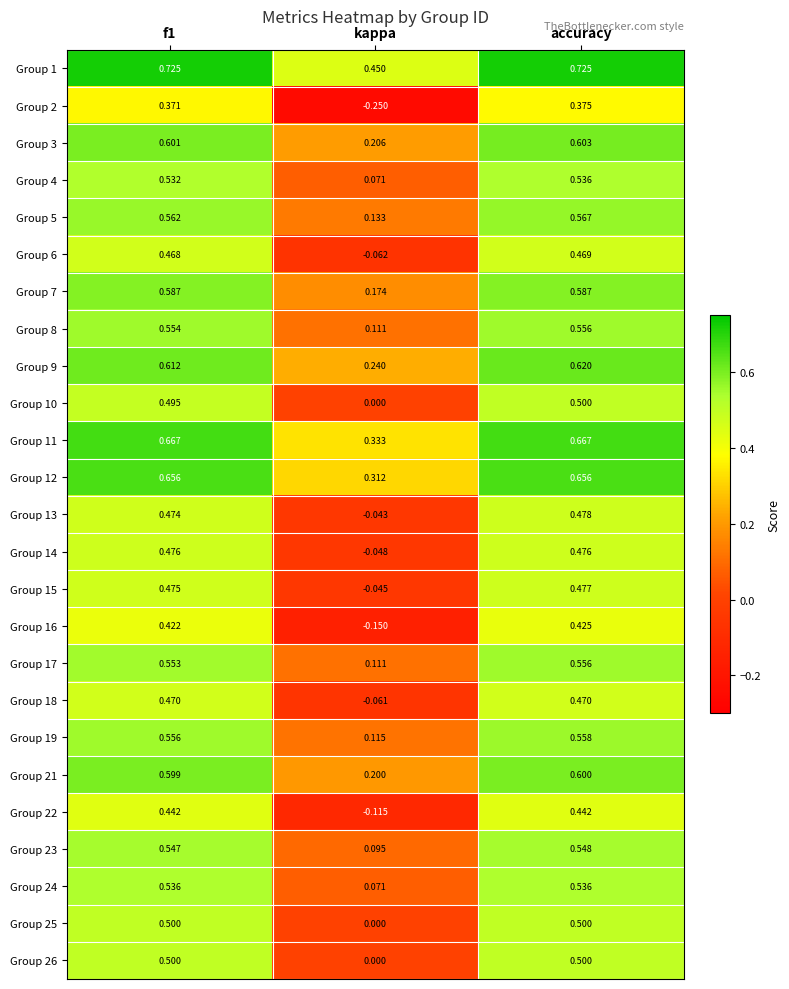

At which category does the chart reach its minimum across all series?

kappa